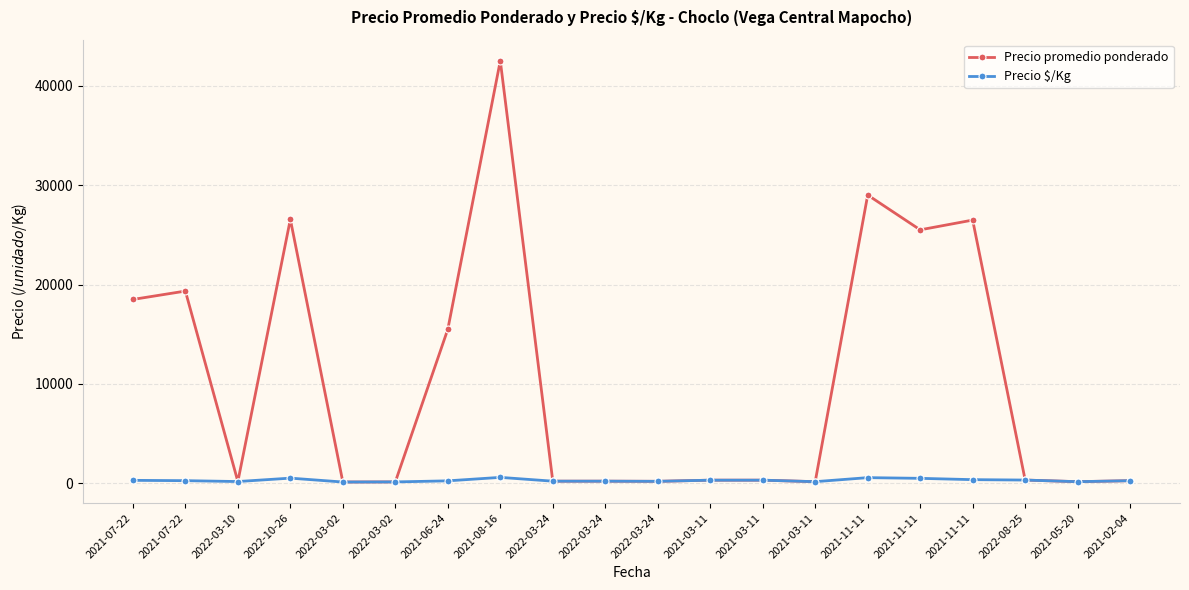

How many lines are shown in the chart?

2